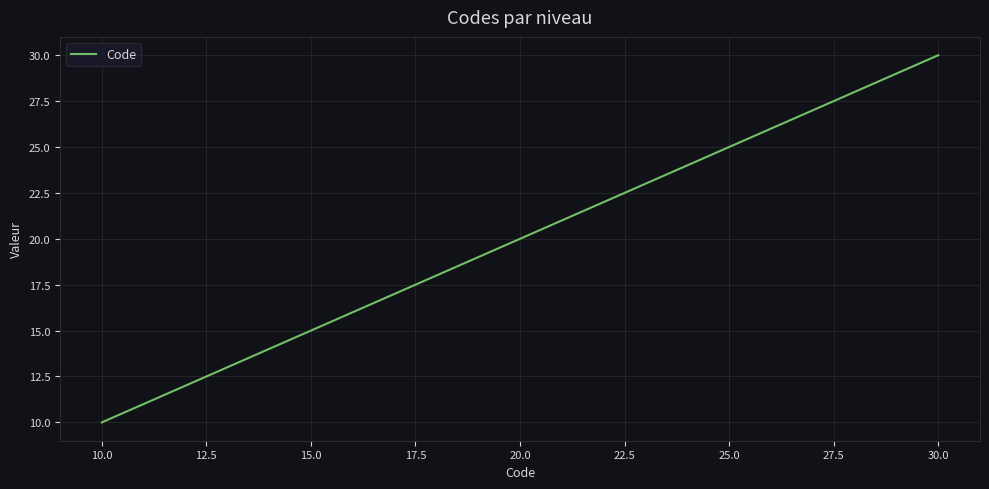

What is the difference between the maximum and minimum values?

20